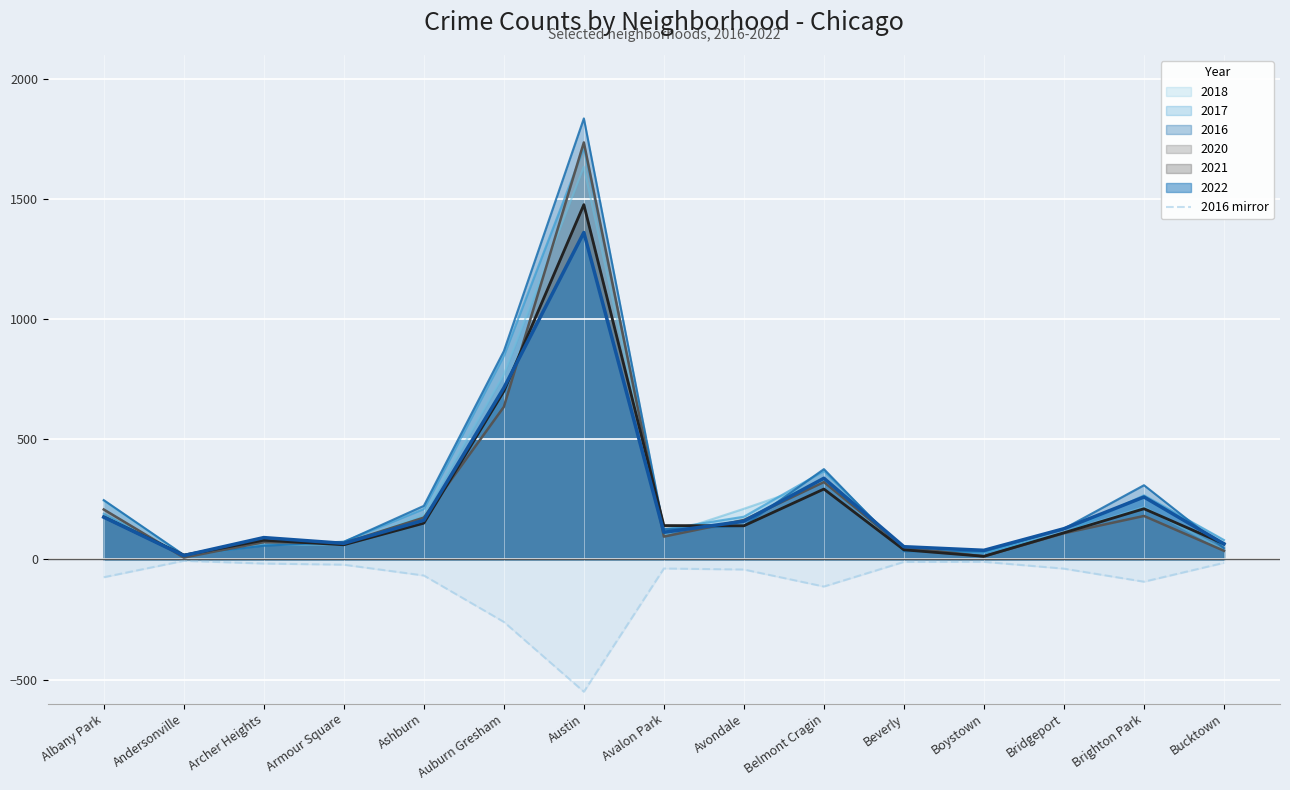

The value of 2022 at Bucktown is 65.0. True or false?

True